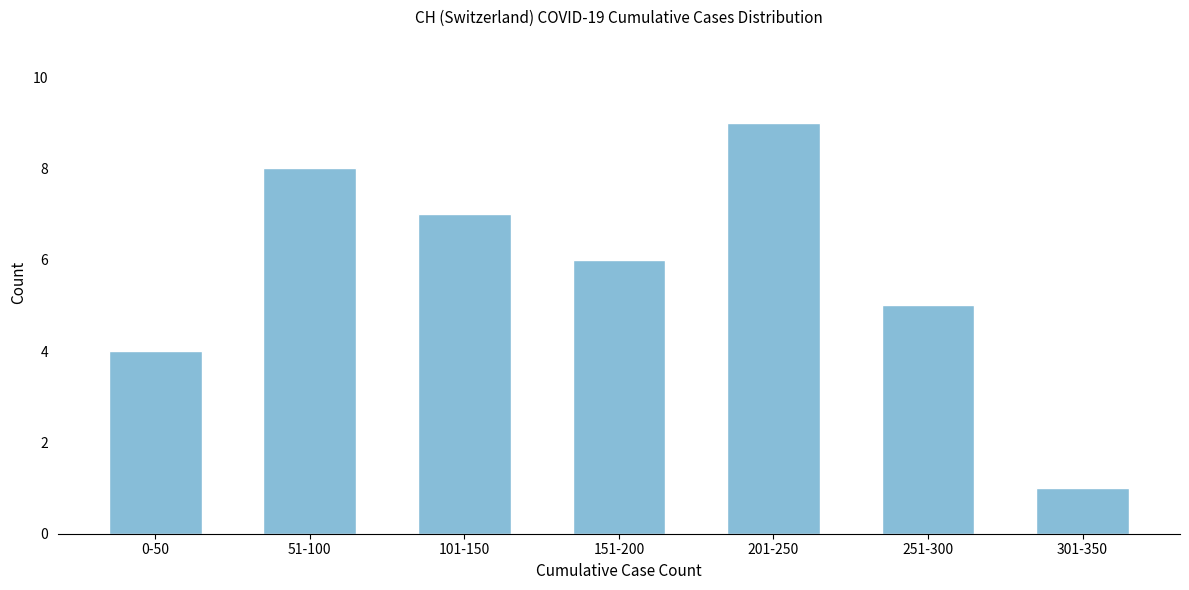

Reading left to right, list all the values displayed in this chart.

4	8	7	6	9	5	1